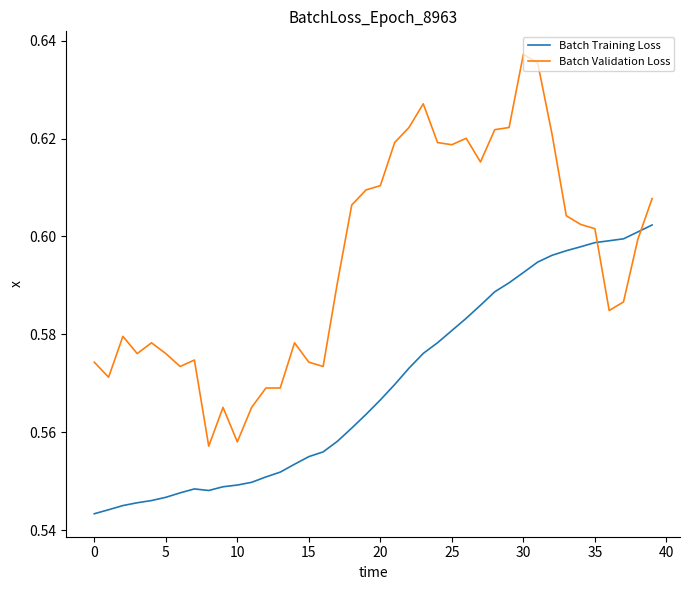

After their last crossing, which series has the higher values: Batch Training Loss or Batch Validation Loss?

Batch Validation Loss